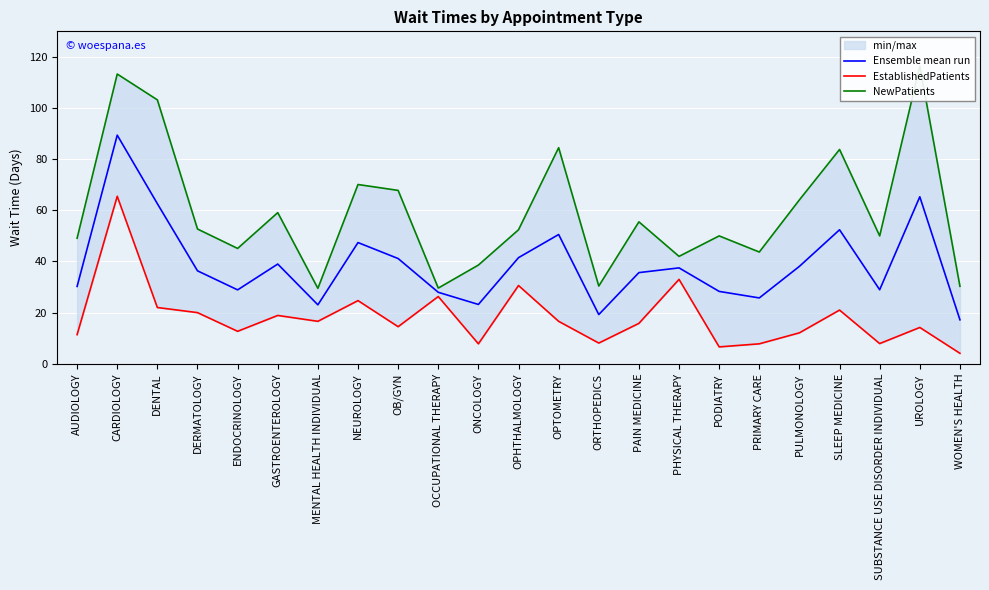

What is the lowest value of the NewPatients series?

29.5